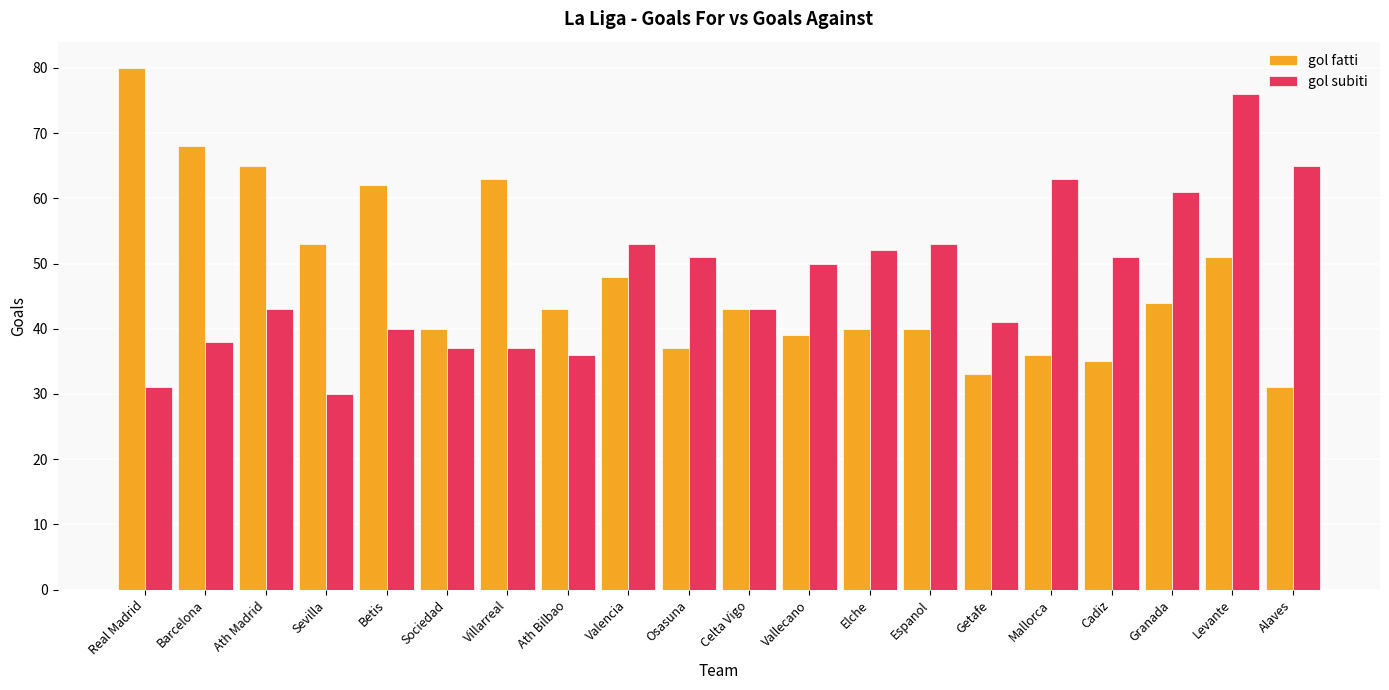

Where does the gol fatti series first go above 43?

Real Madrid